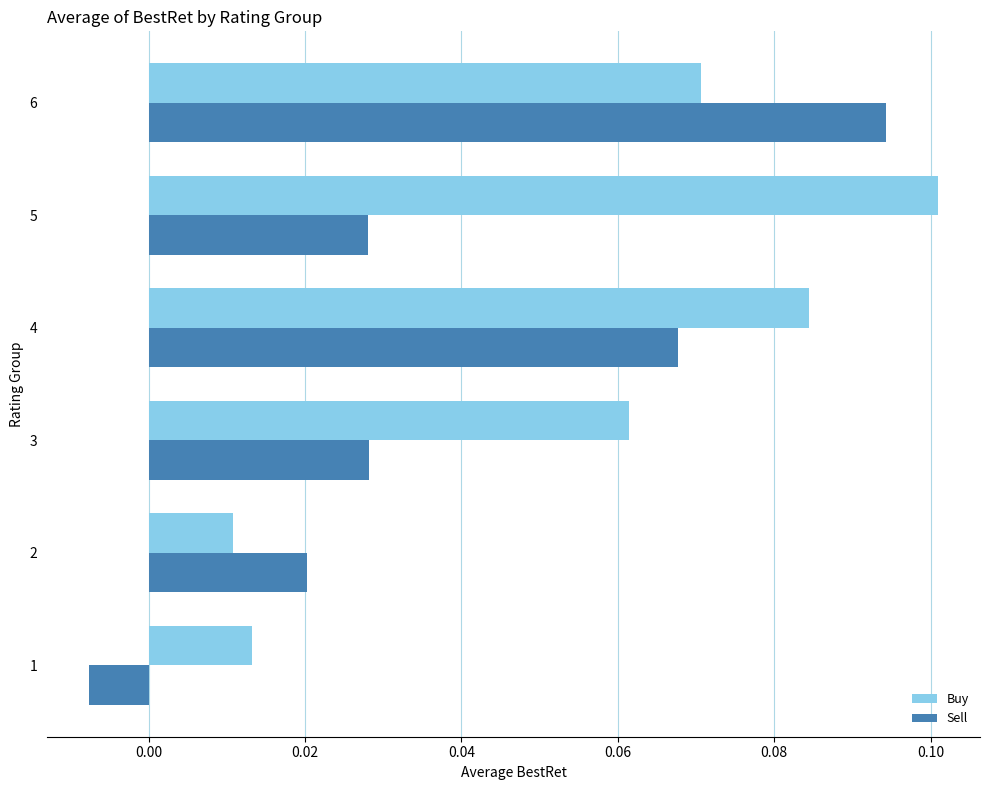

Which series has the largest range (max minus min)?

Sell